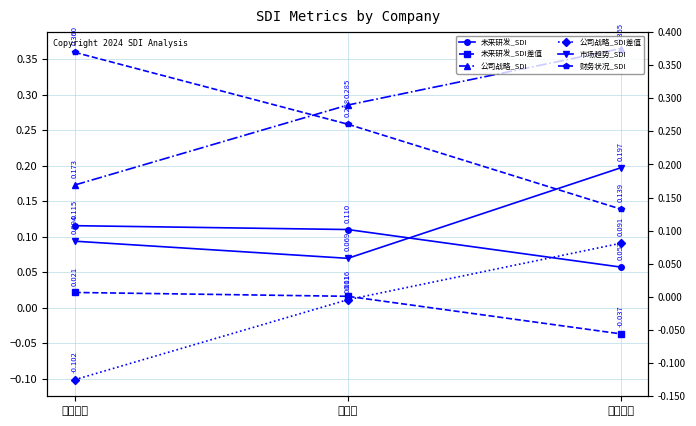

Reading left to right, list all the values displayed in this chart.

未来研发_SDI: 上海家化=0.1	两面针=0.1	青松股份=0.1
未来研发_SDI差值: 上海家化=0.0	两面针=0.0	青松股份=-0.0
公司战略_SDI: 上海家化=0.2	两面针=0.3	青松股份=0.4
公司战略_SDI差值: 上海家化=-0.1	两面针=0.0	青松股份=0.1
市场趋势_SDI: 上海家化=0.1	两面针=0.1	青松股份=0.2
财务状况_SDI: 上海家化=0.4	两面针=0.3	青松股份=0.1